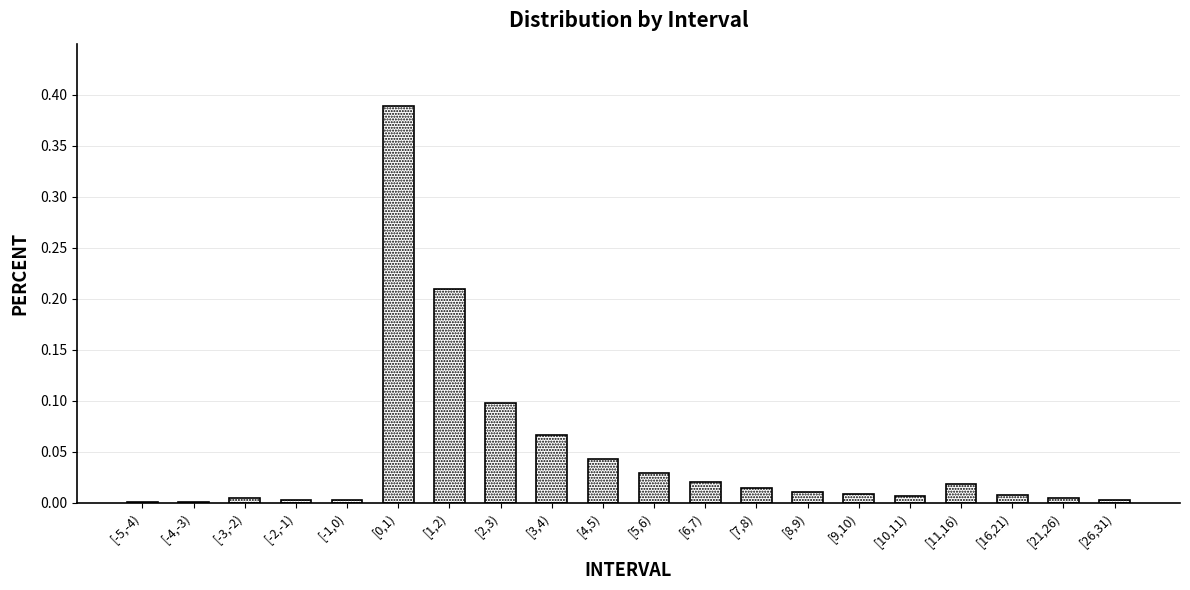

Between [1,2) and [4,5), which is larger?

[1,2)